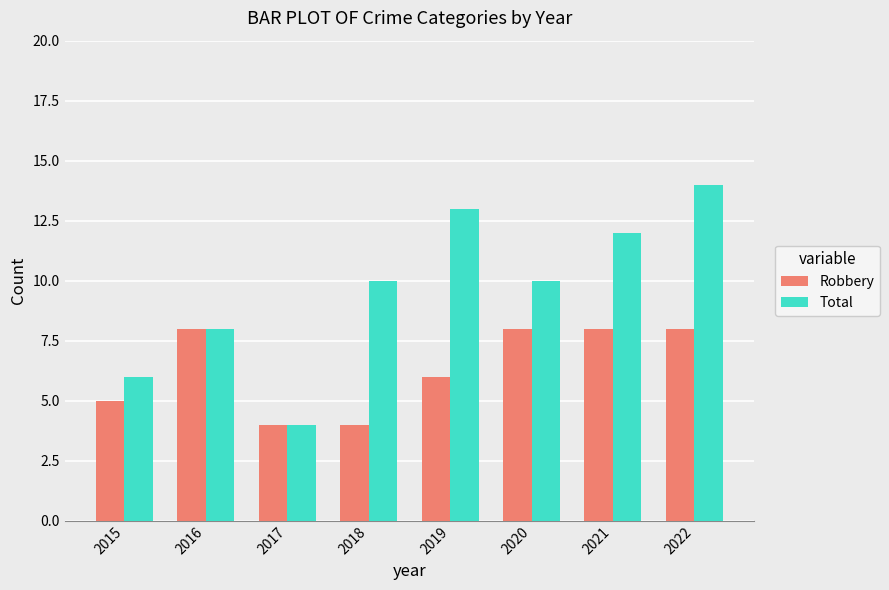

Which series has the largest range (max minus min)?

Total